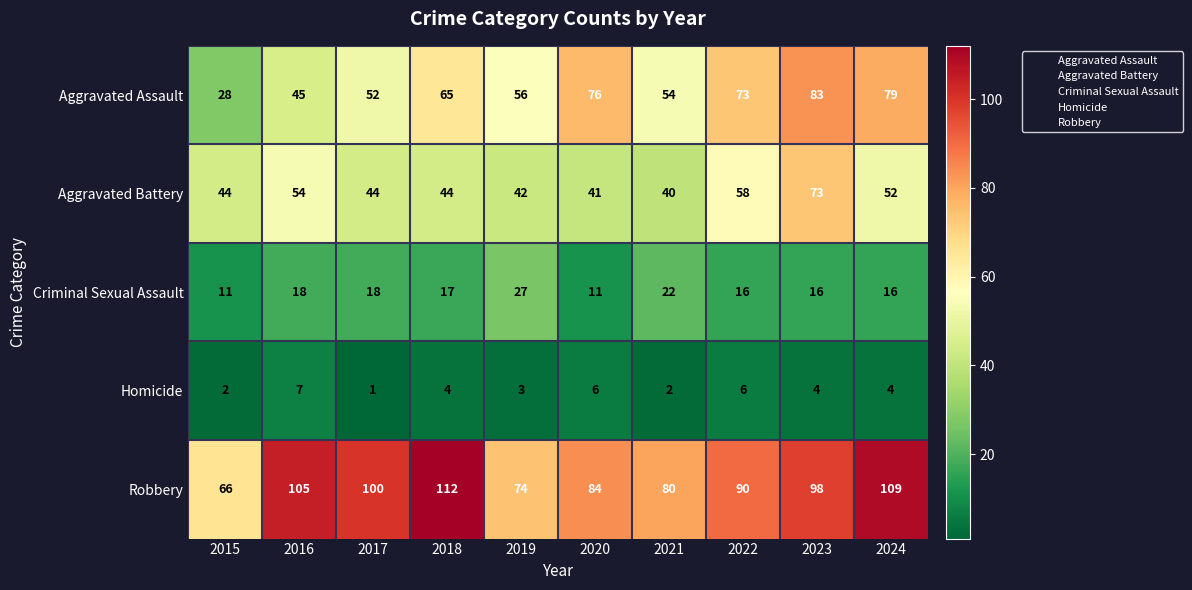

Where is Robbery nearest to the value 89?

2022